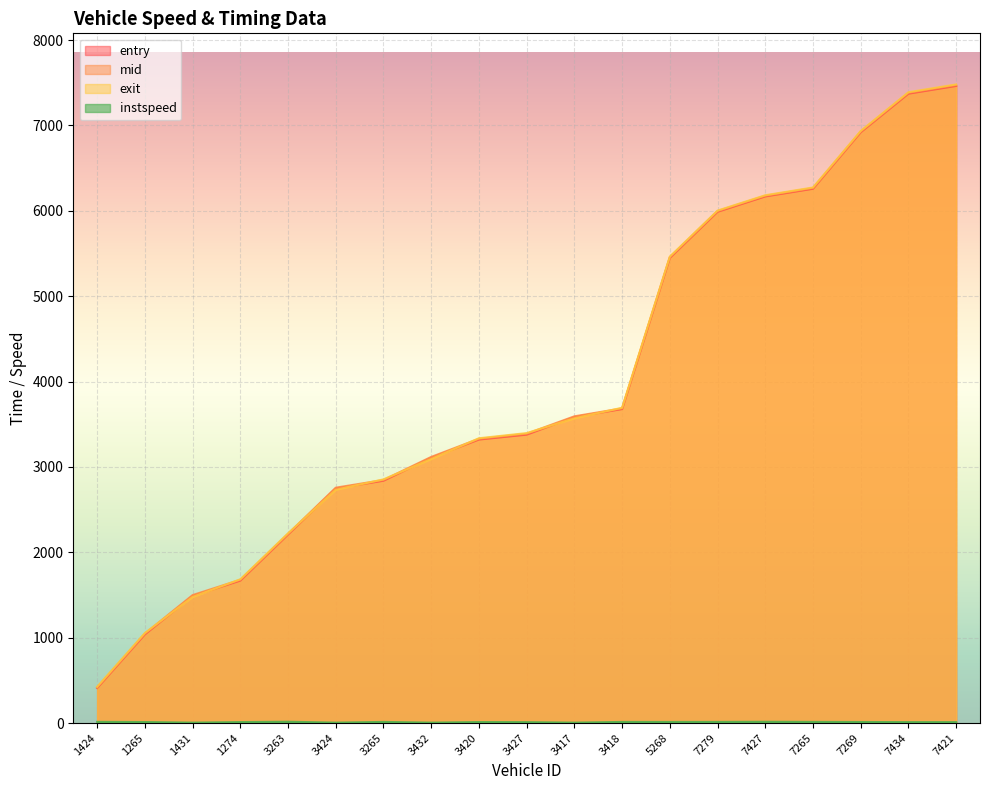

What is the difference between the instspeed values at 7421 and 1274?

0.4